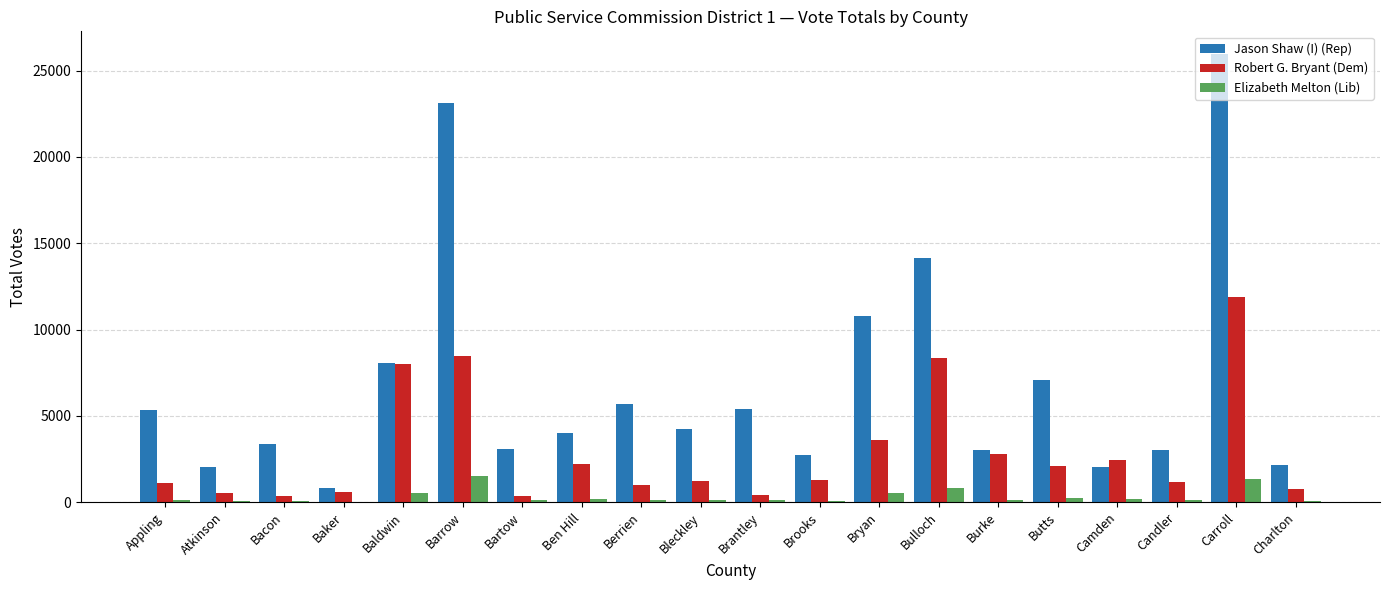

Count the number of categories in the chart.

20